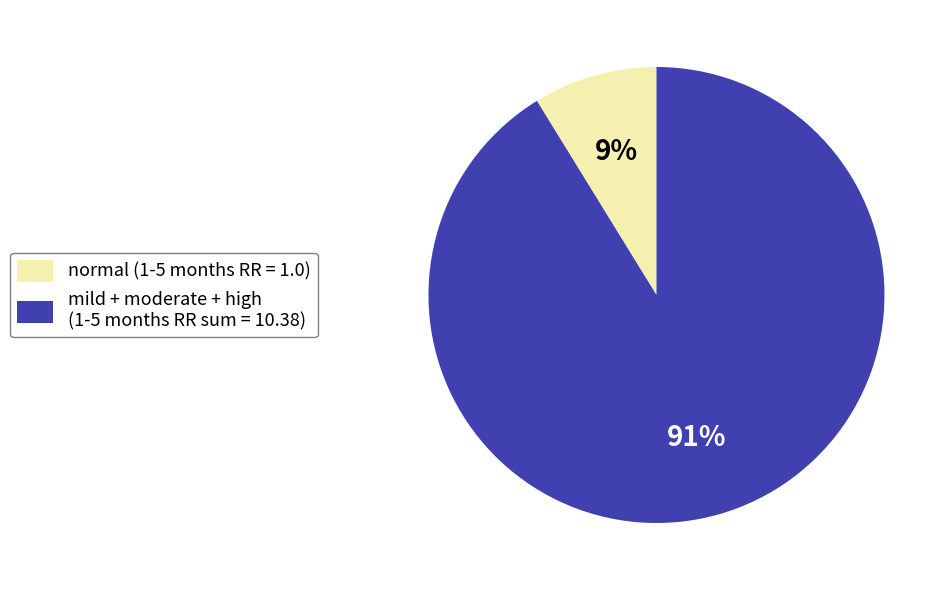

To the nearest percent, what is the average slice percentage?

50%